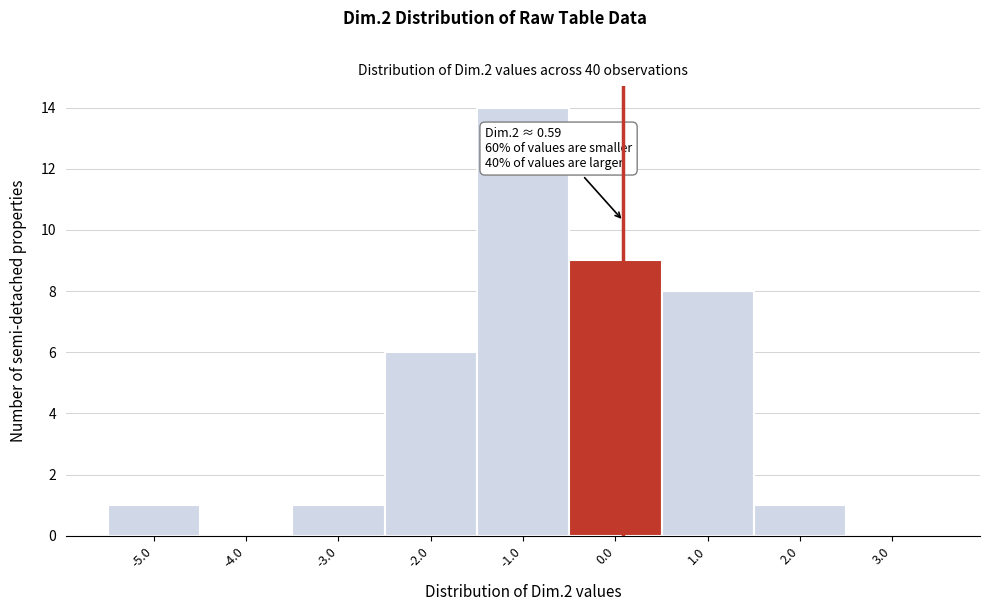

Reading left to right, list all the values displayed in this chart.

-5.0=1	-4.0=0	-3.0=1	-2.0=6	-1.0=14	0.0=9	1.0=8	2.0=1	3.0=0